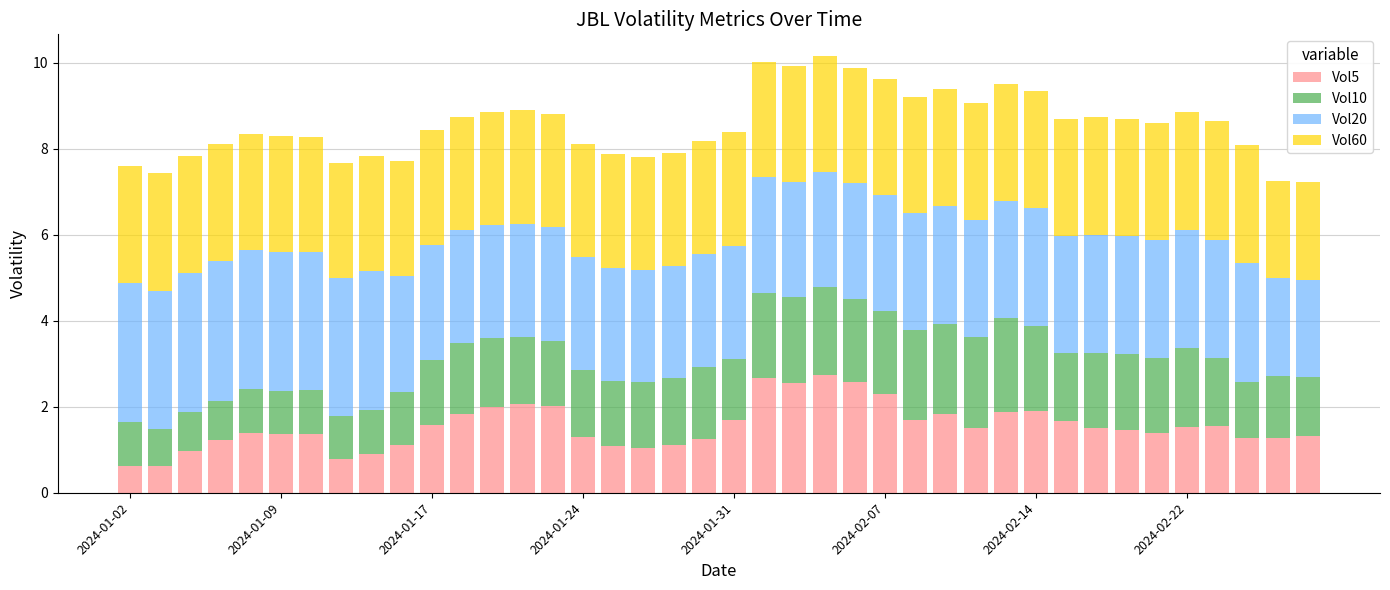

What is the minimum value for Vol5?

0.6